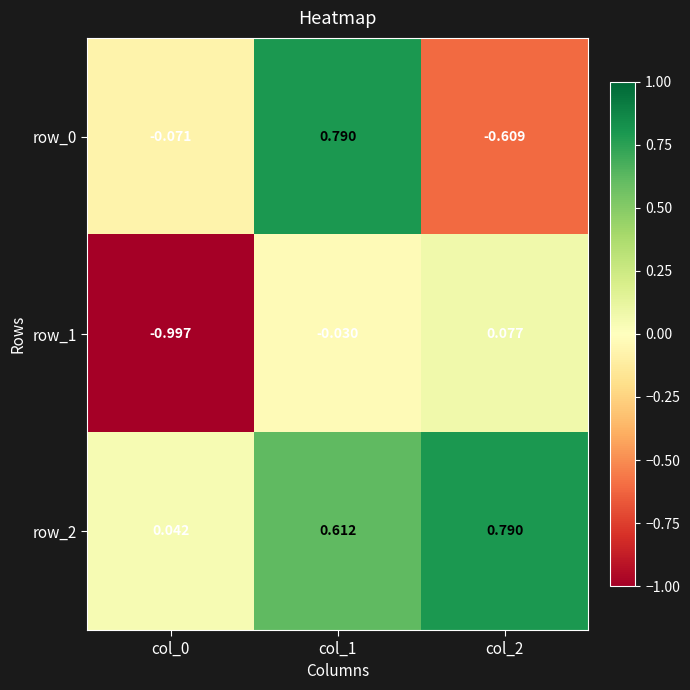

Is the value of row_0 at col_2 greater than the value of row_2 at col_2?

No